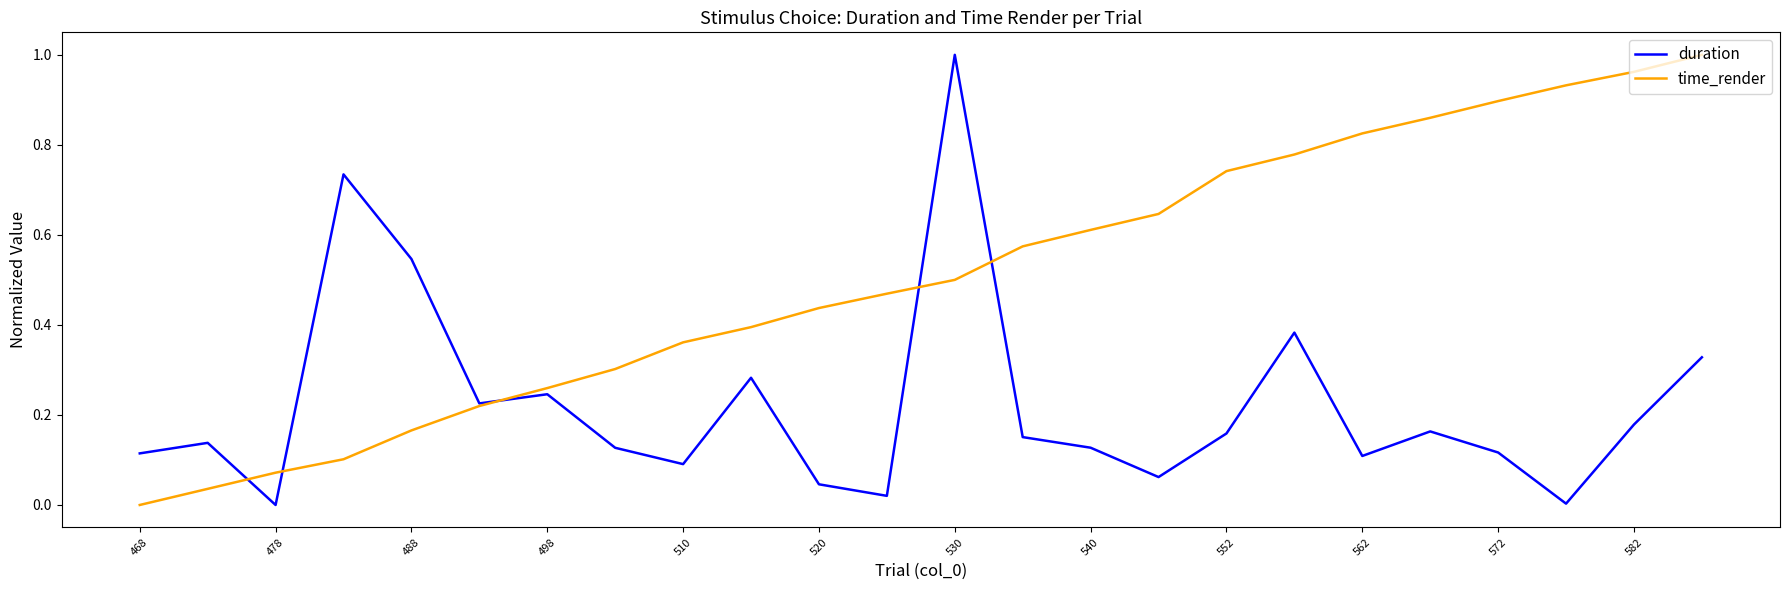

Which series has the largest total across all categories?

time_render